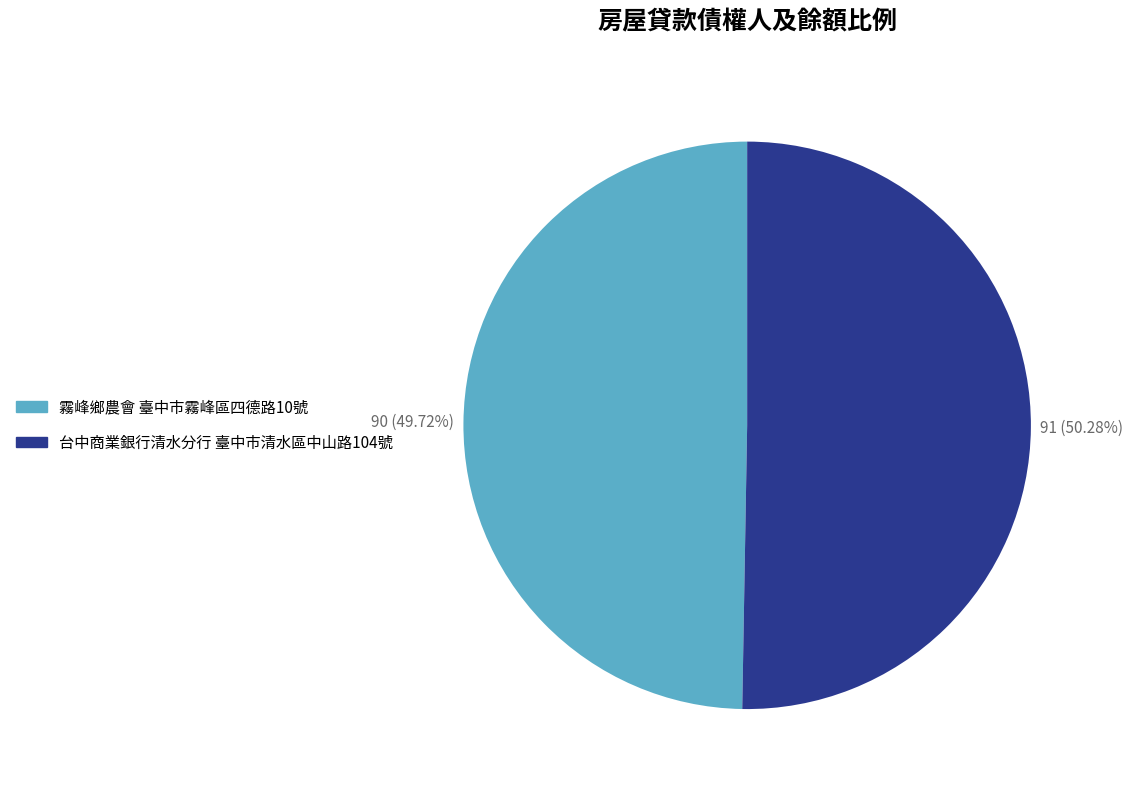

True or false: 台中商業銀行清水分行 臺中市清水區中山路104號 accounts for 50% of the total.

True